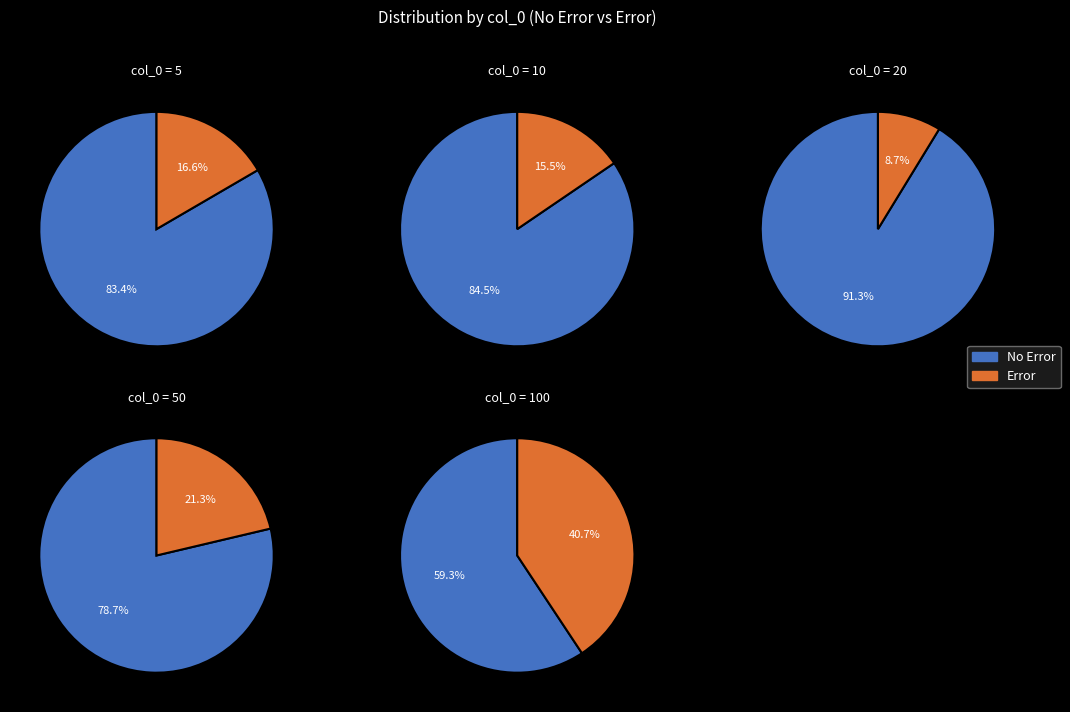

Which category has the smallest portion of the pie?

20